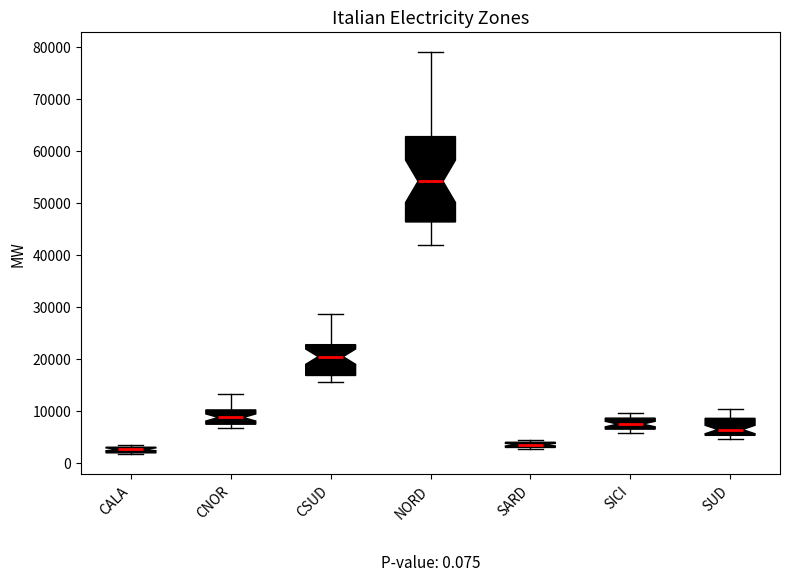

Which box's median line is the highest?

NORD